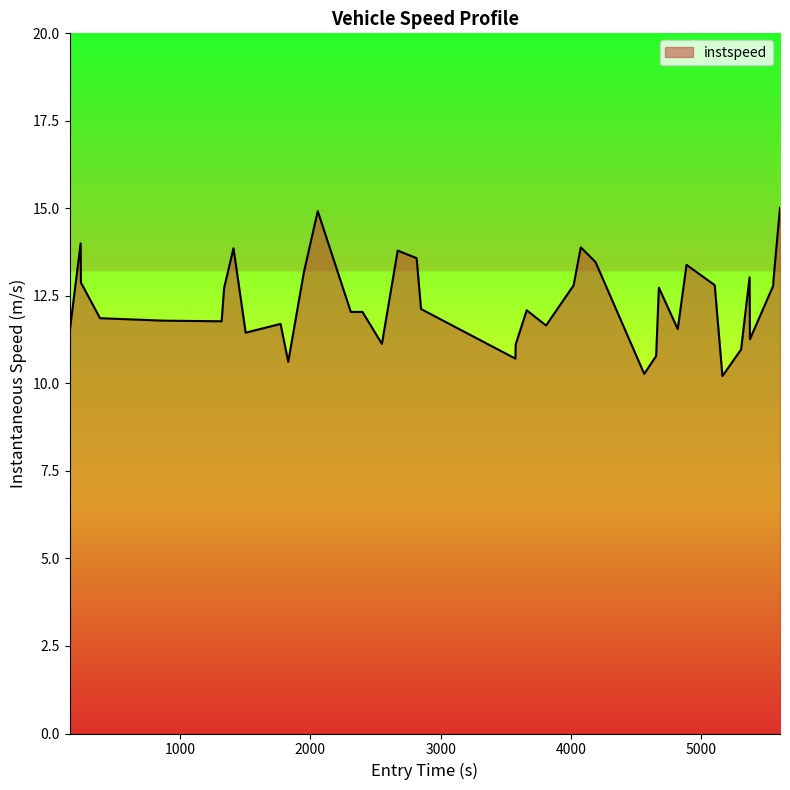

What is the maximum value shown in the chart?

15.0